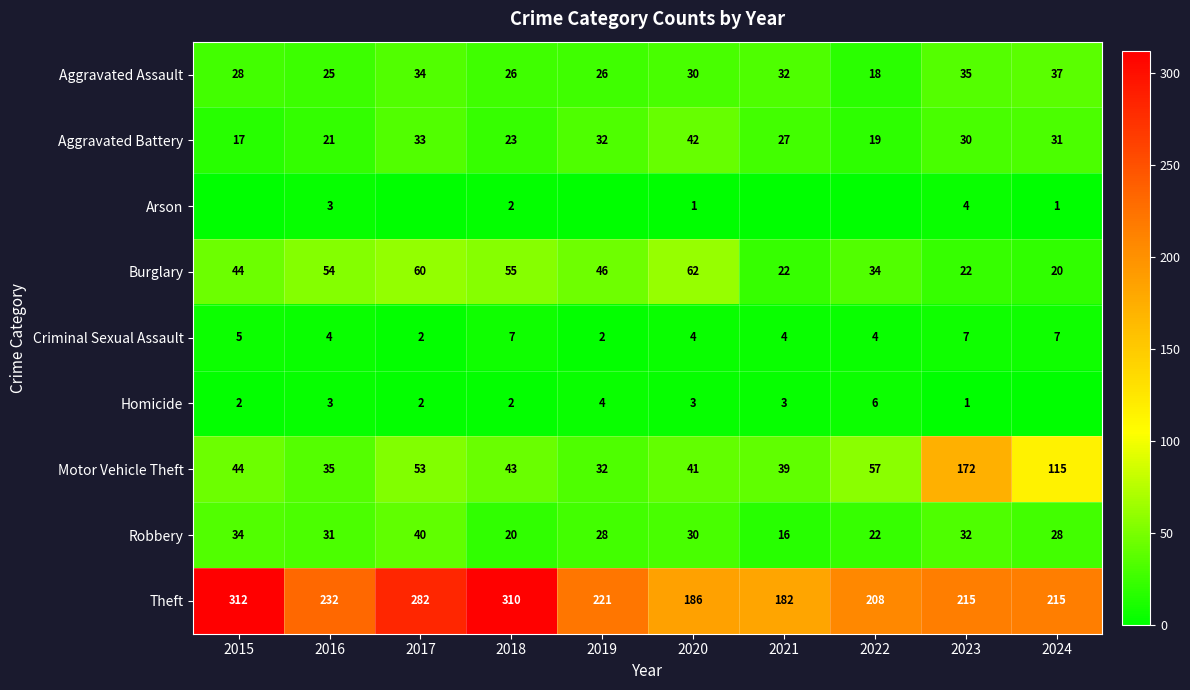

What is the minimum value for Criminal Sexual Assault?

2